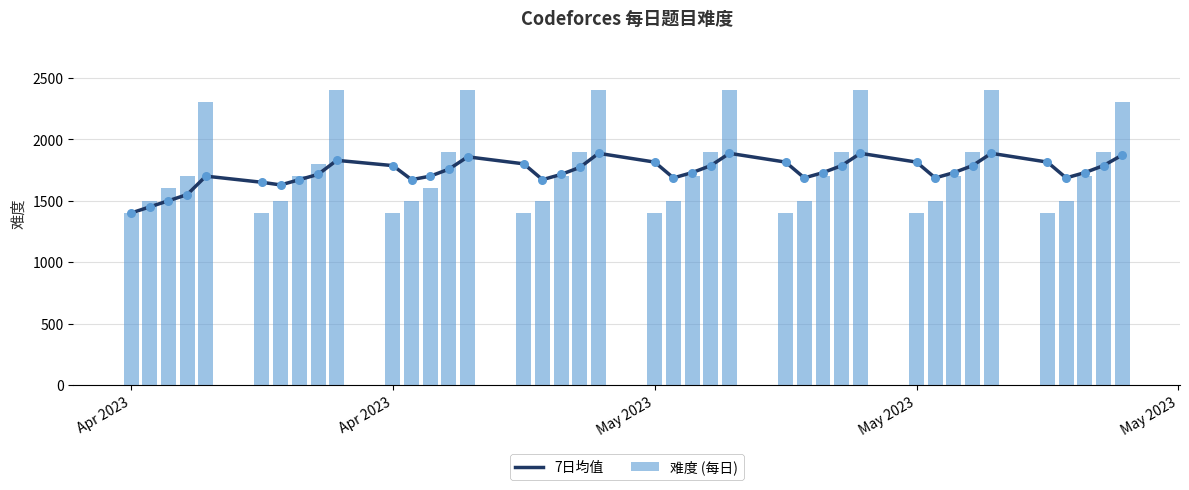

Which series reaches the maximum Y coordinate?

难度 (每日)